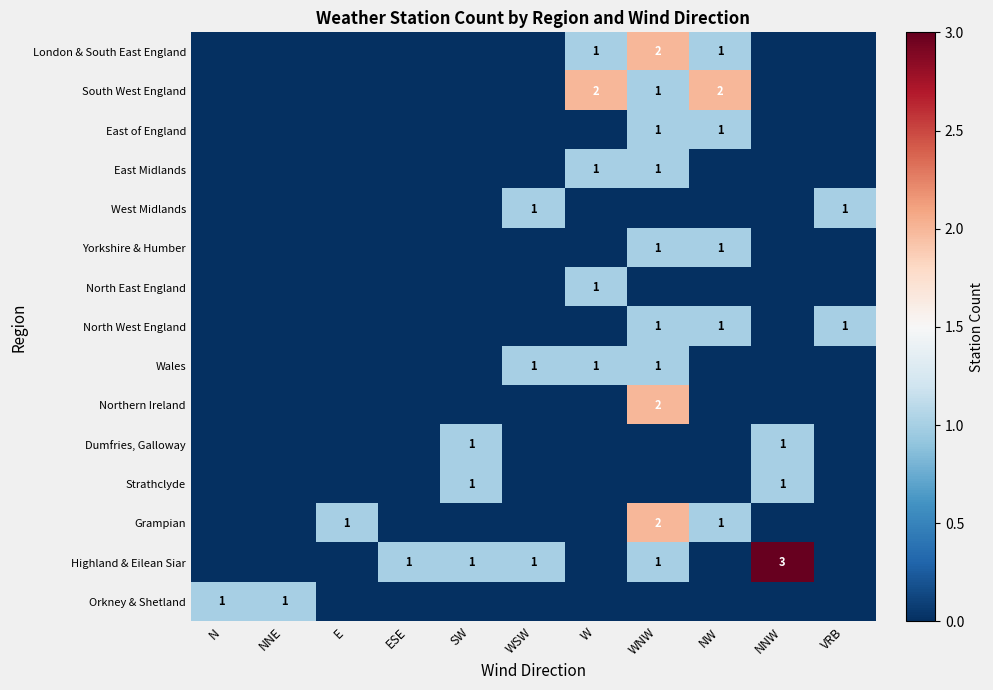

The value of West Midlands at VRB is 0. True or false?

False